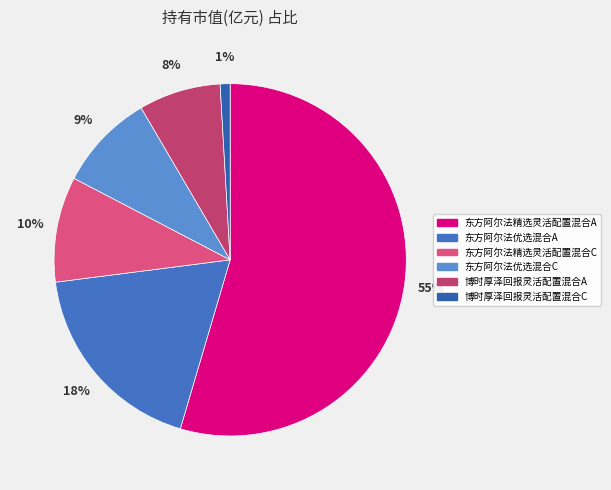

Between 东方阿尔法精选灵活配置混合C and 博时厚泽回报灵活配置混合C, which is larger?

东方阿尔法精选灵活配置混合C